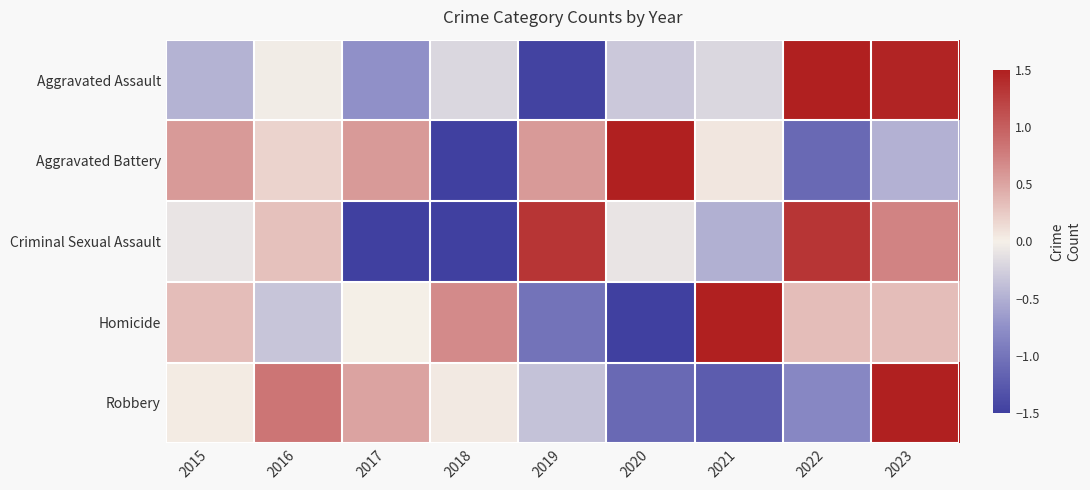

Between 2015 and 2020, which series saw the biggest shift?

Homicide